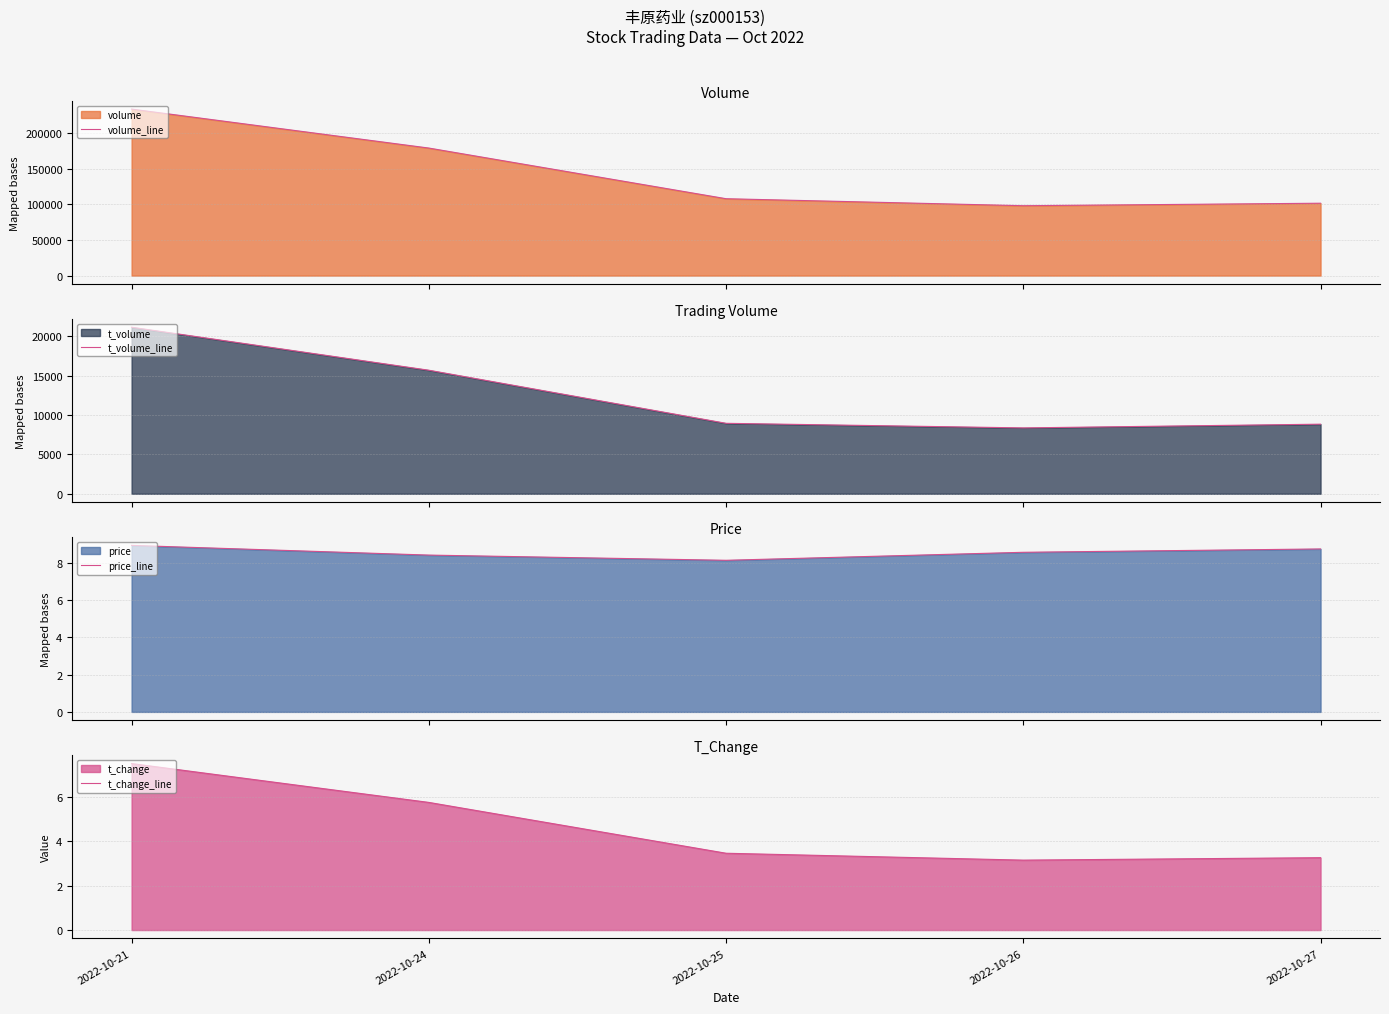

Does the chart display data point markers on the line(s)?

No